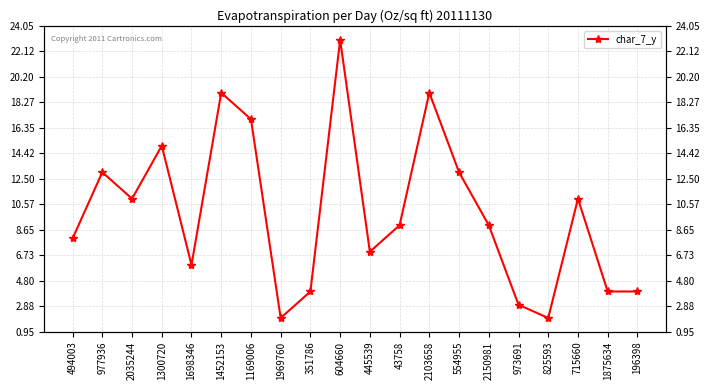

How many lines are shown in the chart?

1